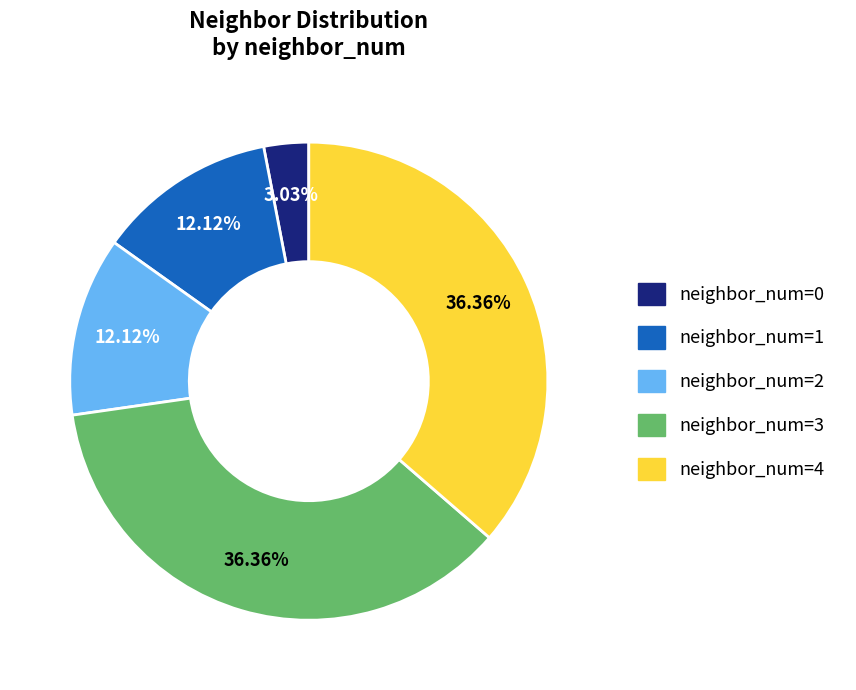

What is the ratio of the value at neighbor_num=4 to the value at neighbor_num=2?

3.0